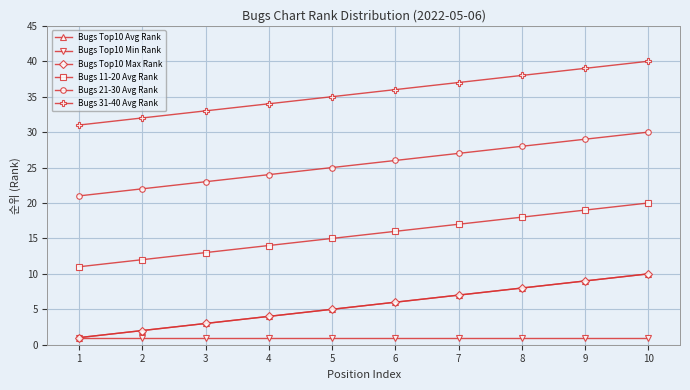

Does the chart have visible grid lines?

Yes